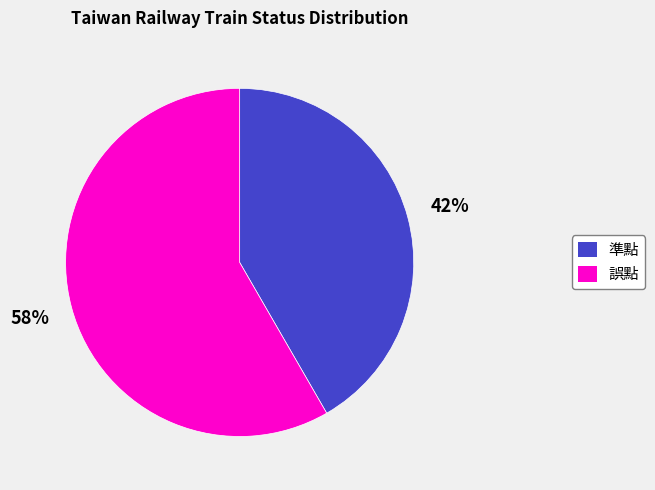

Does 準點 account for over 50% of the chart?

No